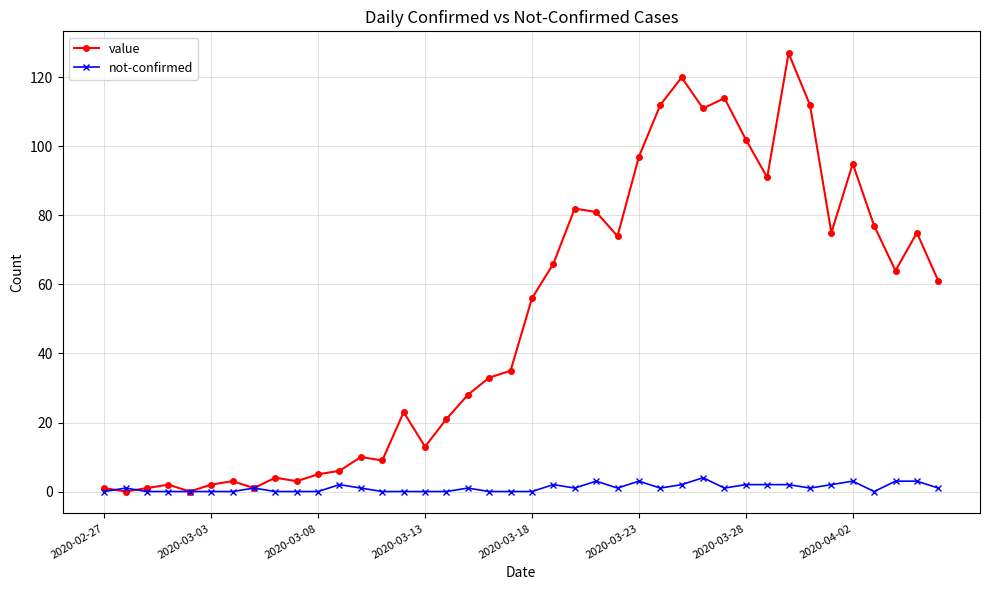

Rank the series by their average value, from lowest to highest.

not-confirmed, value